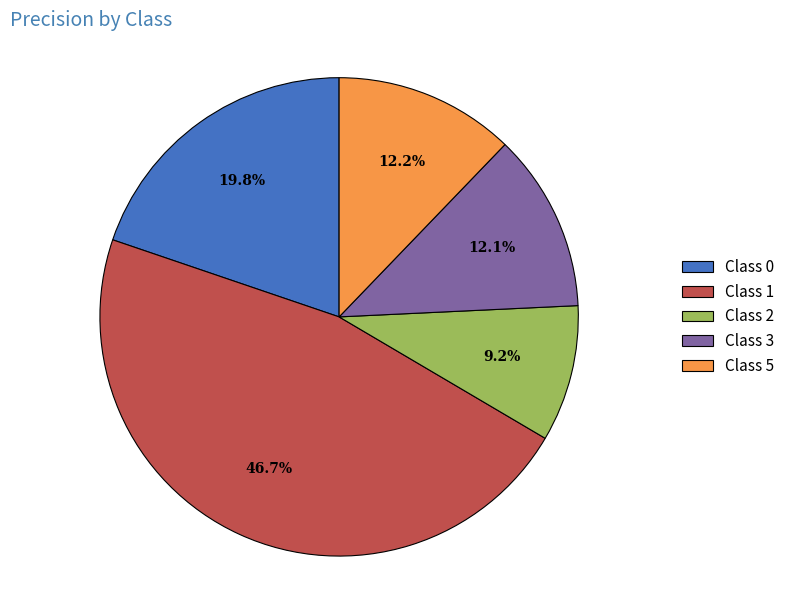

Between Class 1 and Class 0, which is larger?

Class 1